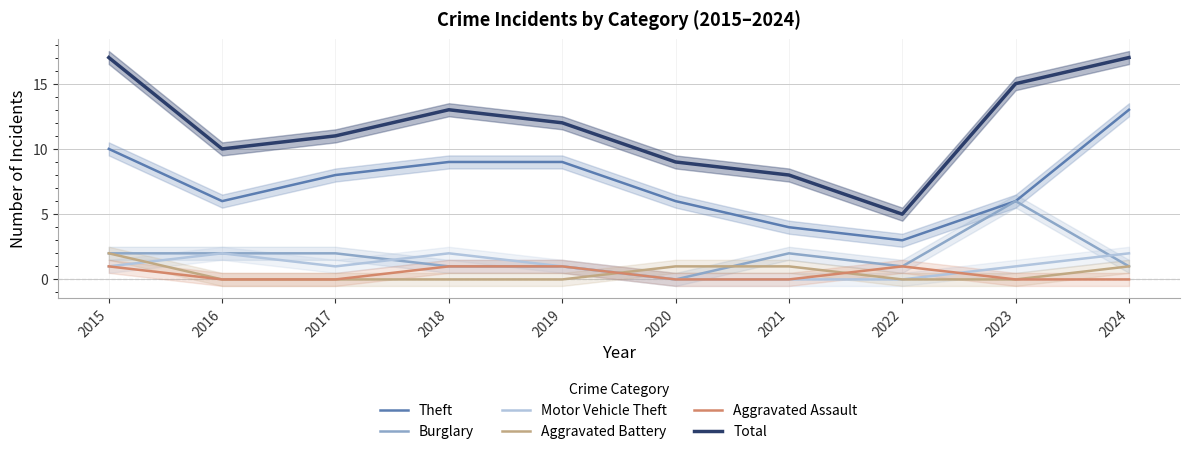

True or false: Aggravated Assault has a value of 0 at 2016.

True